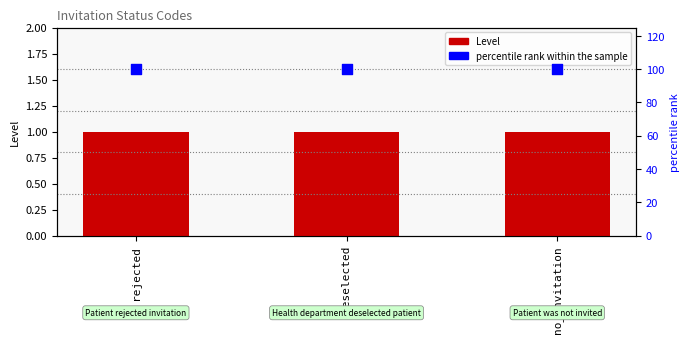

Which series has the largest Y range (max minus min)?

Level